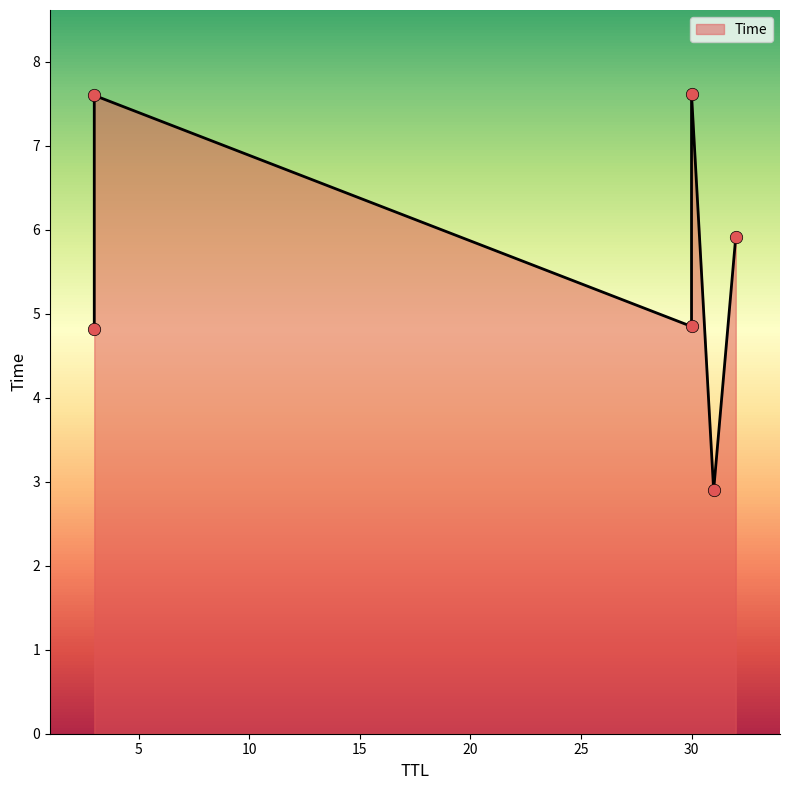

What is the ratio of the value at 32 to the value at 30?

0.8